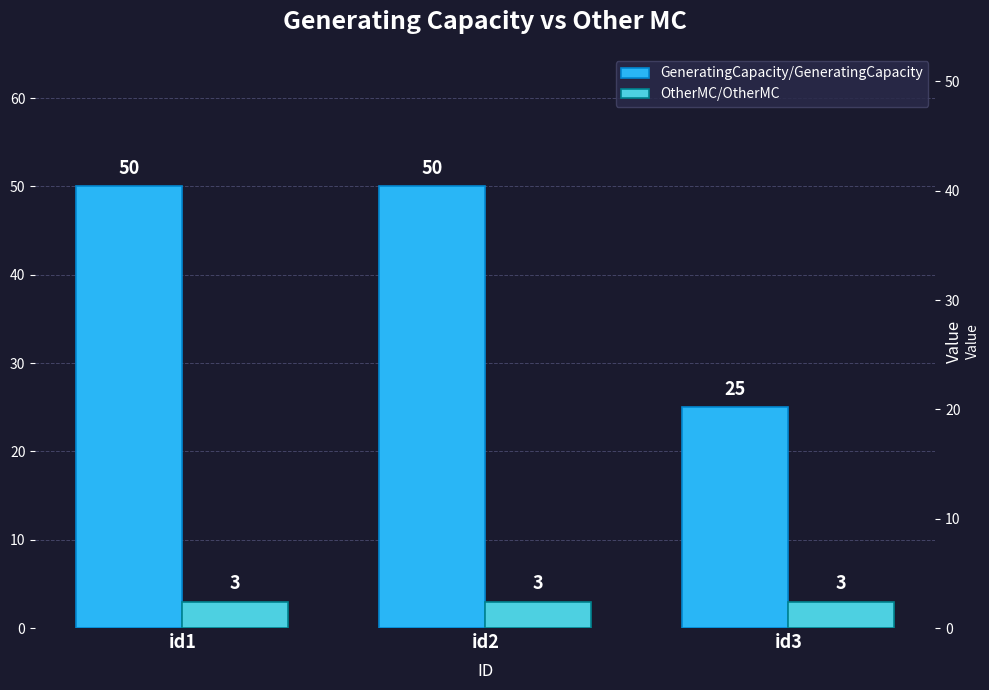

At how many categories does at least one series exceed 44?

2